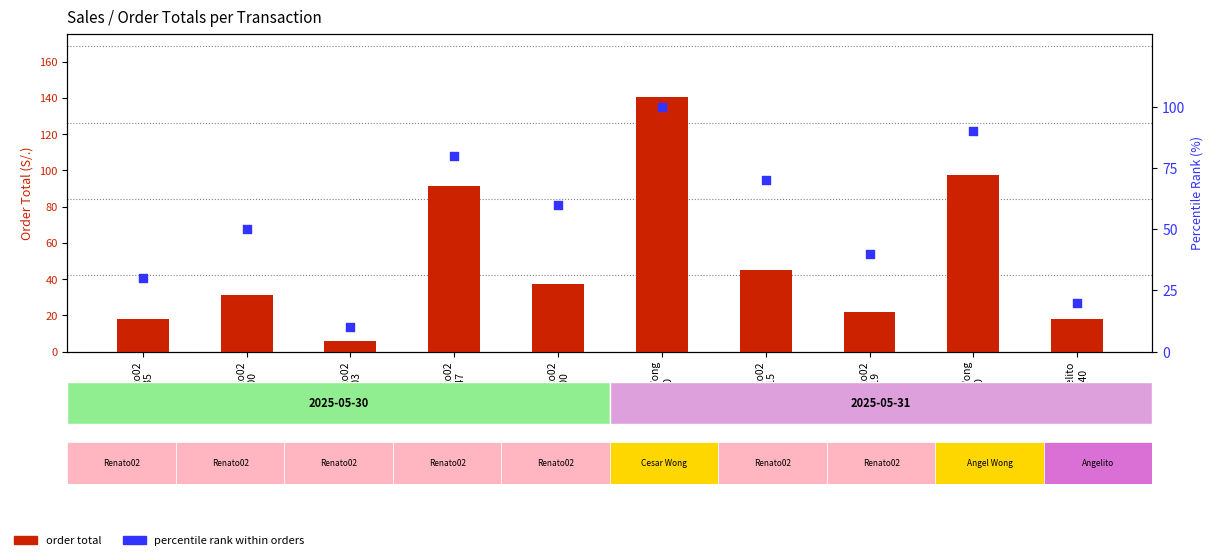

Which series has the largest Y range (max minus min)?

order total